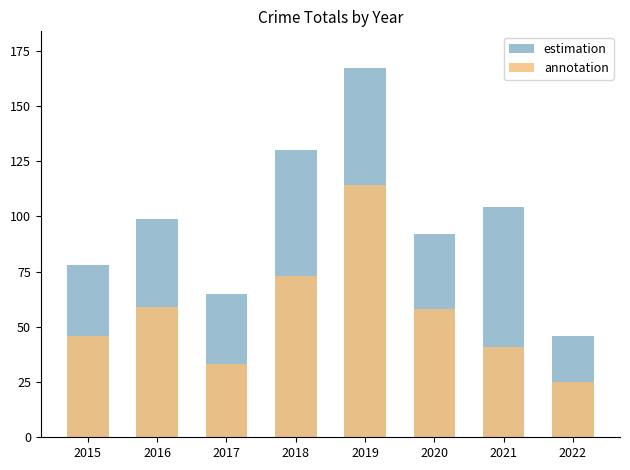

Count the number of data series in this chart.

2